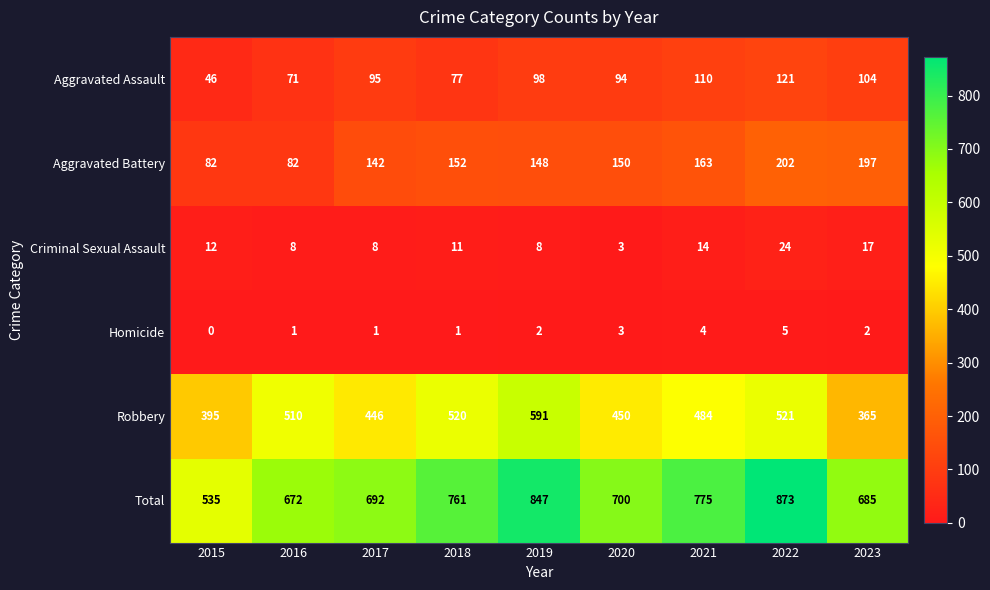

Count the number of data series in this chart.

6